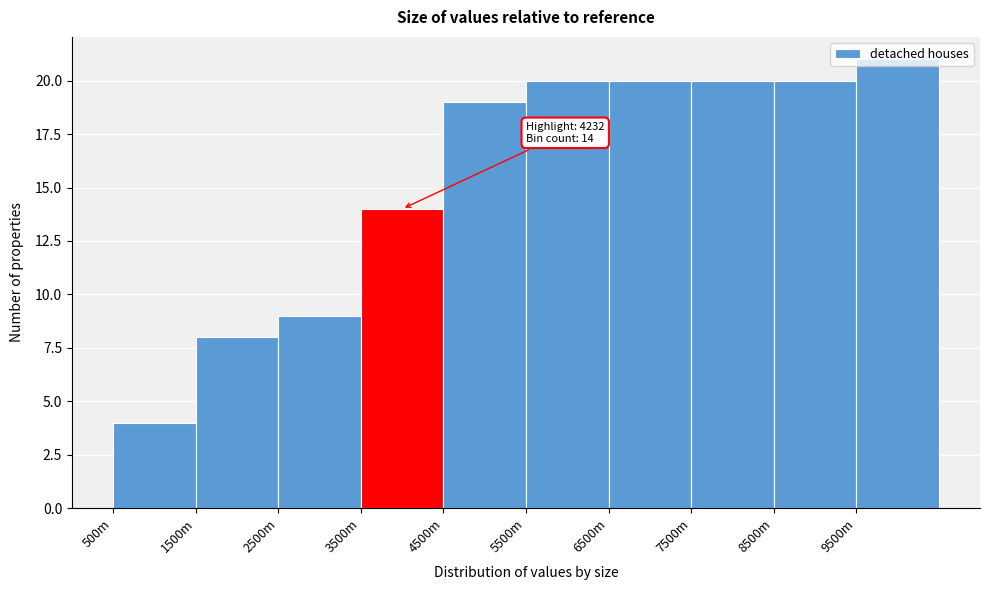

Where is the data nearest to the value 12?

3500m